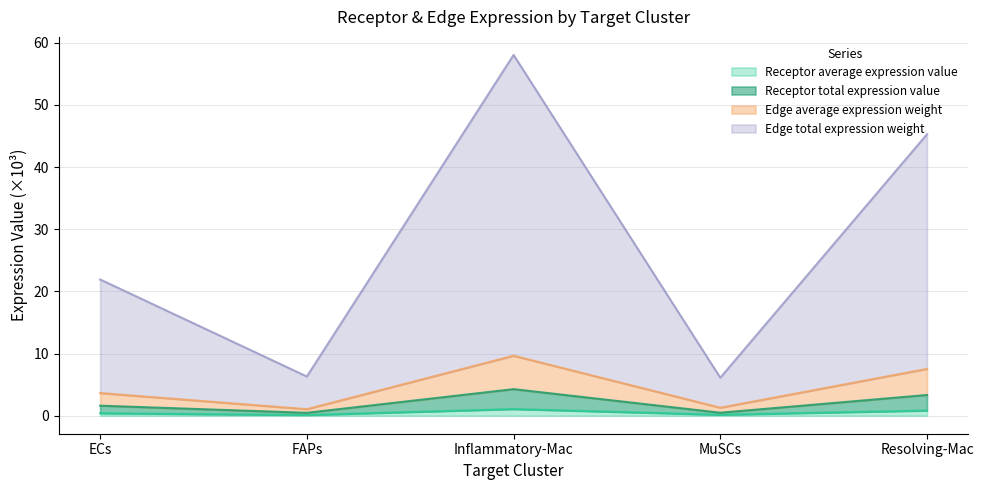

Read the Receptor average expression value value at Inflammatory-Mac.

1.1